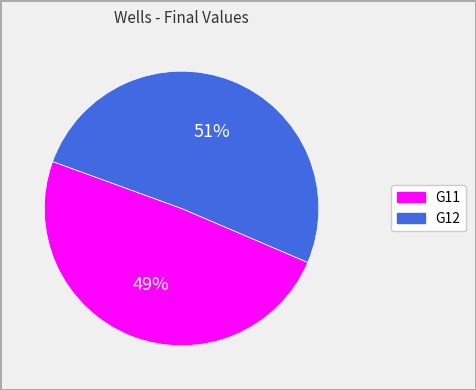

Is there any slice that represents more than half of the pie?

Yes